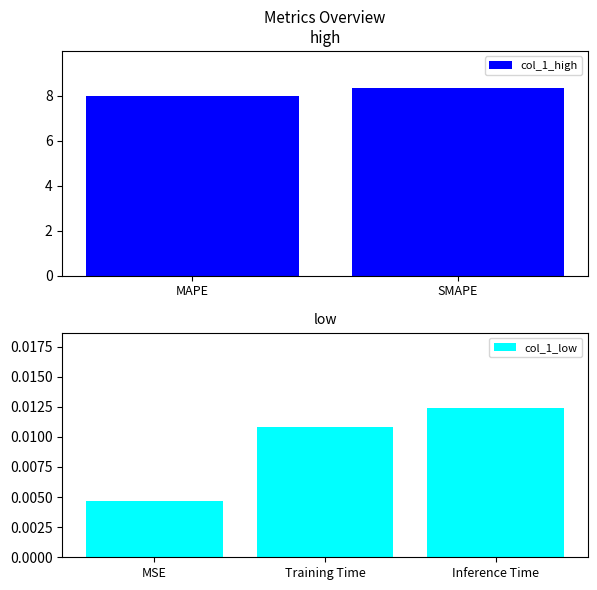

Which has a higher value, MSE or SMAPE?

SMAPE